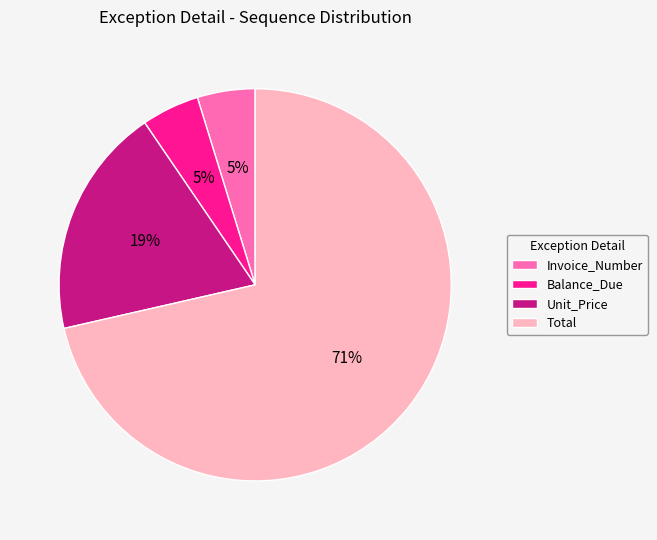

How many slices are in this pie chart?

4